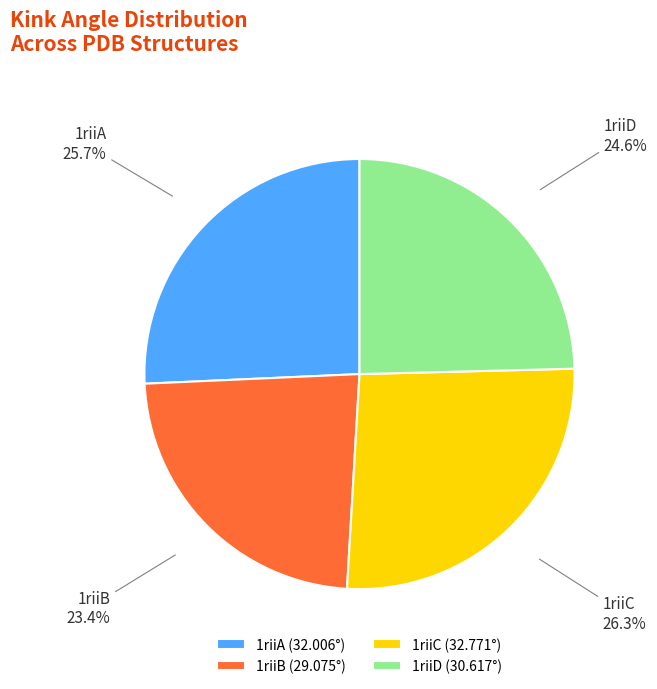

What portion of the pie excludes 1riiA?

74.3%